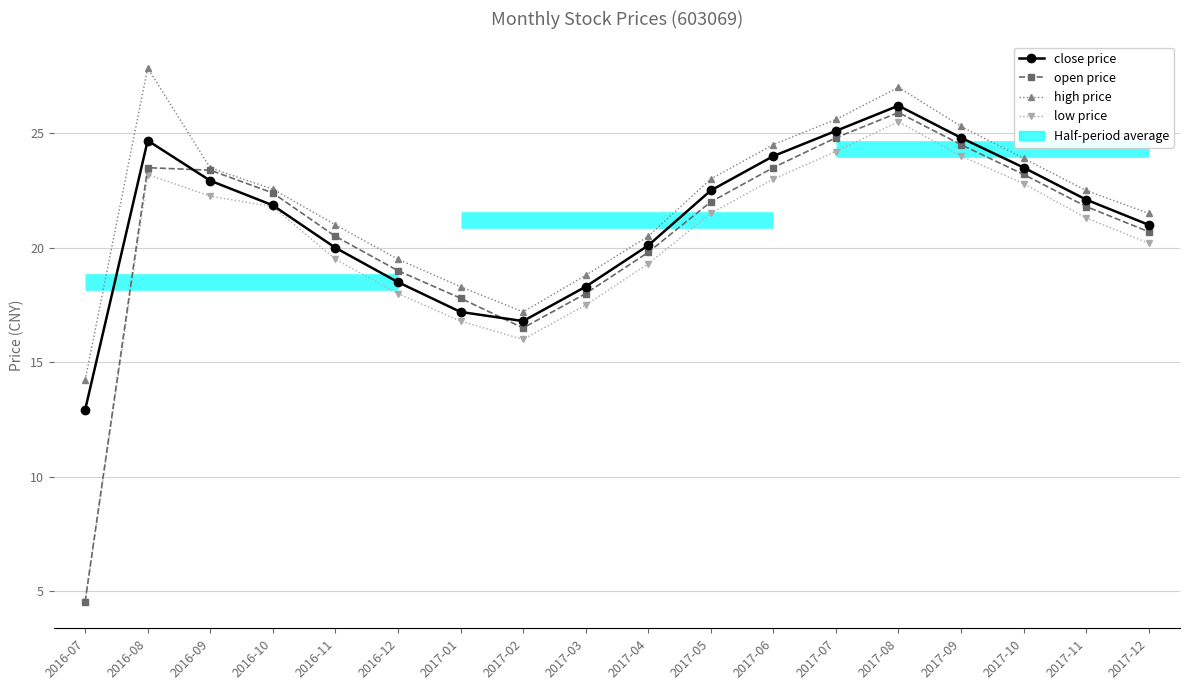

True or false: open price and close price intersect in this chart.

True